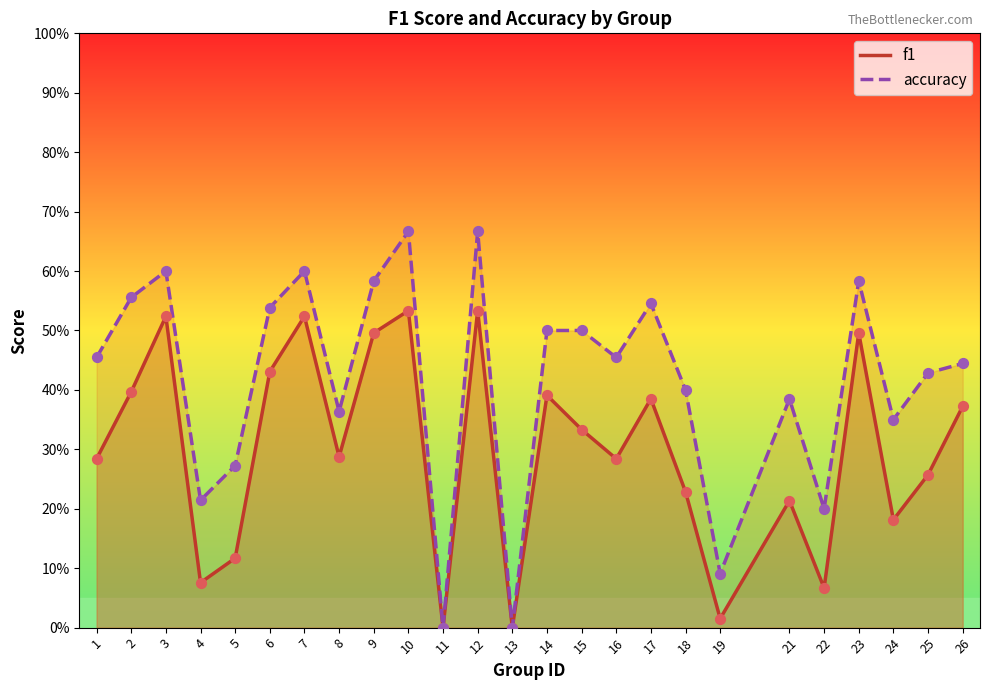

Which series reaches the maximum Y coordinate?

accuracy